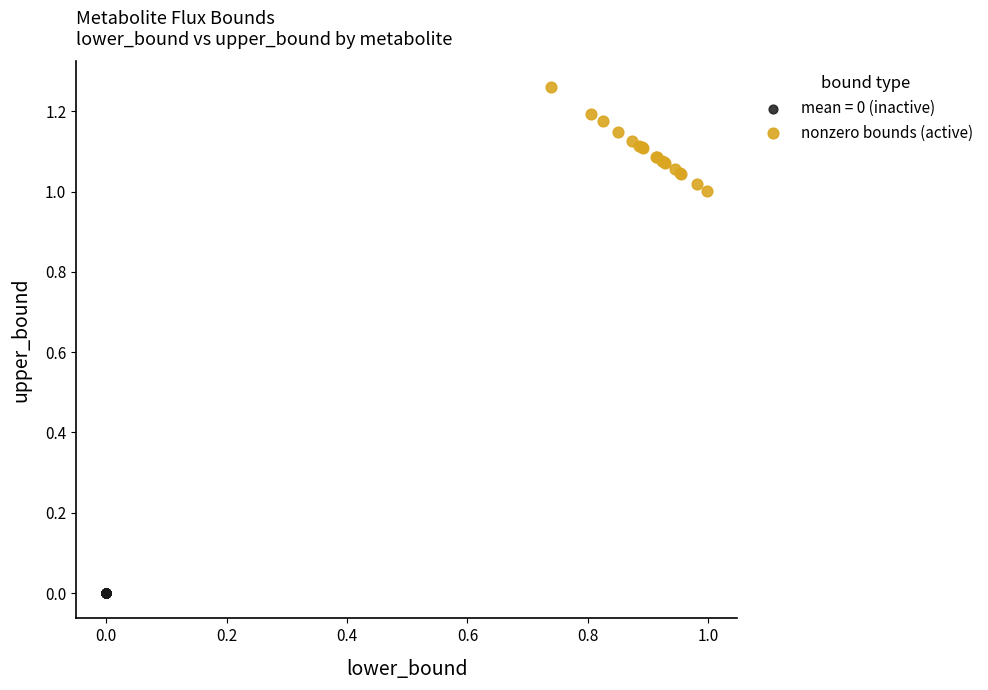

Which series contains the lowest Y value?

mean = 0 (inactive)